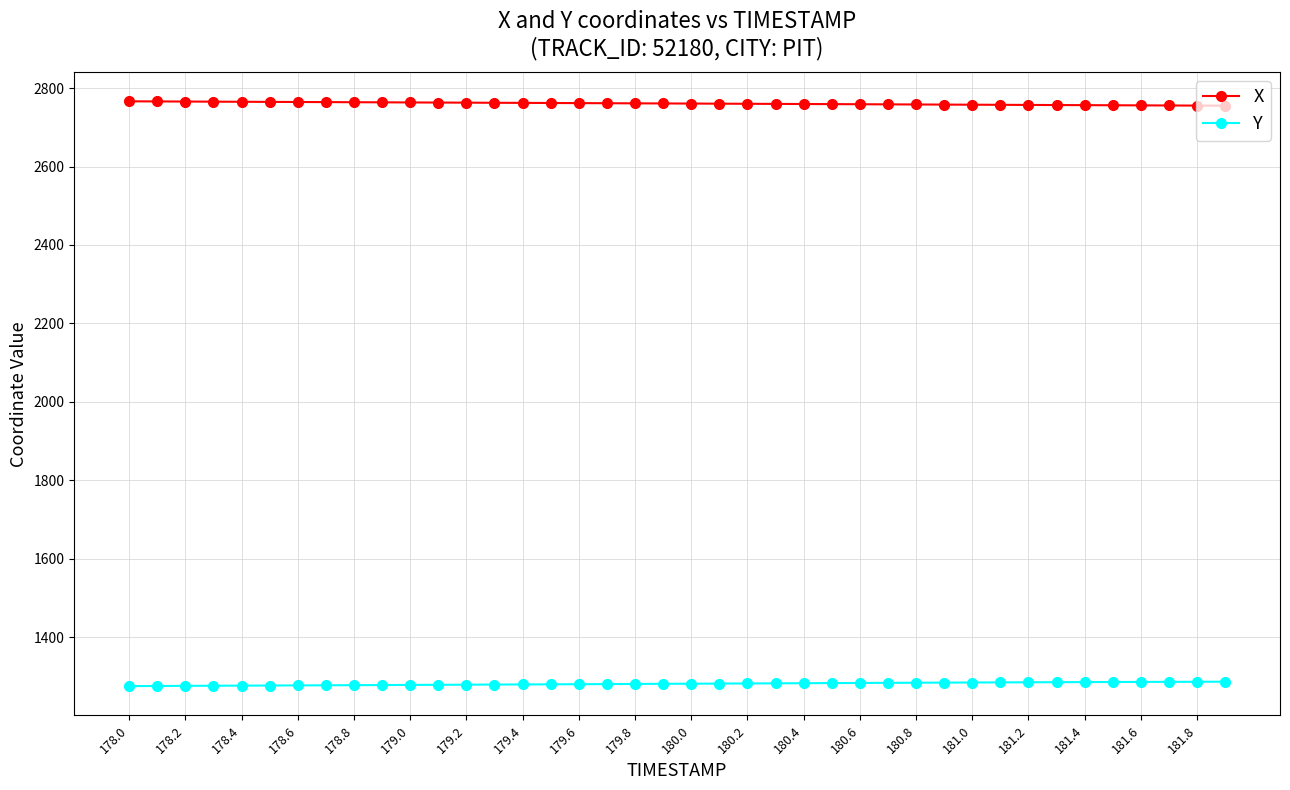

Which series has the largest total across all categories?

X